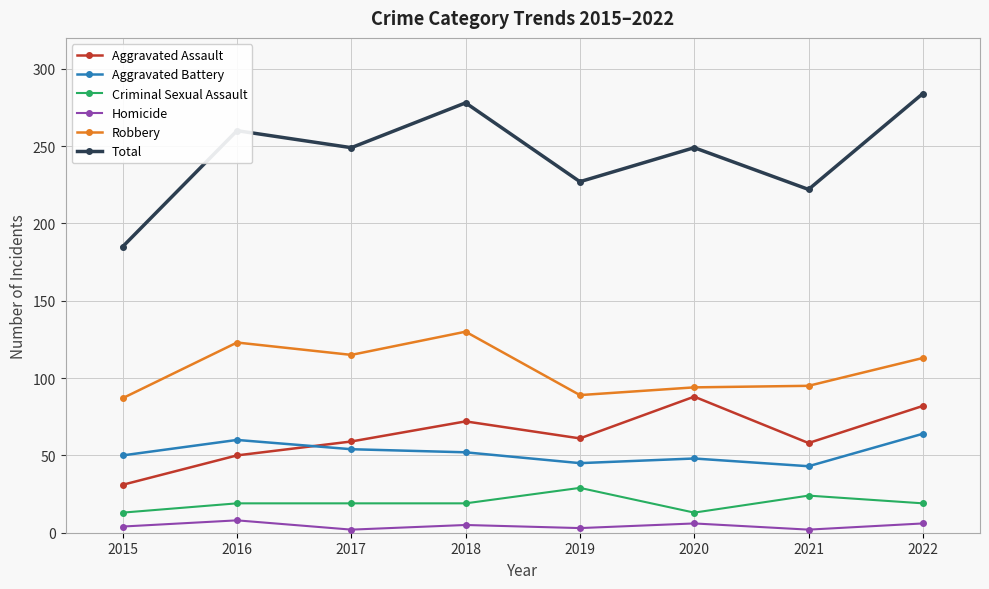

Rank the series by their maximum value, from lowest to highest.

Homicide, Criminal Sexual Assault, Aggravated Battery, Aggravated Assault, Robbery, Total